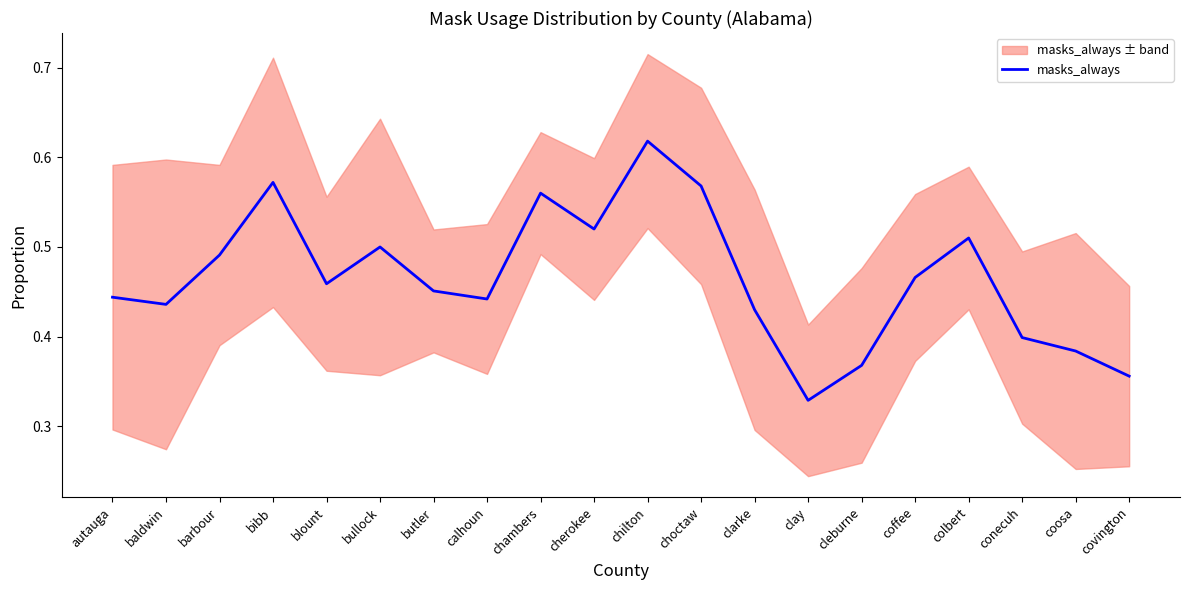

What is the label of the 19th point from the left?

coosa